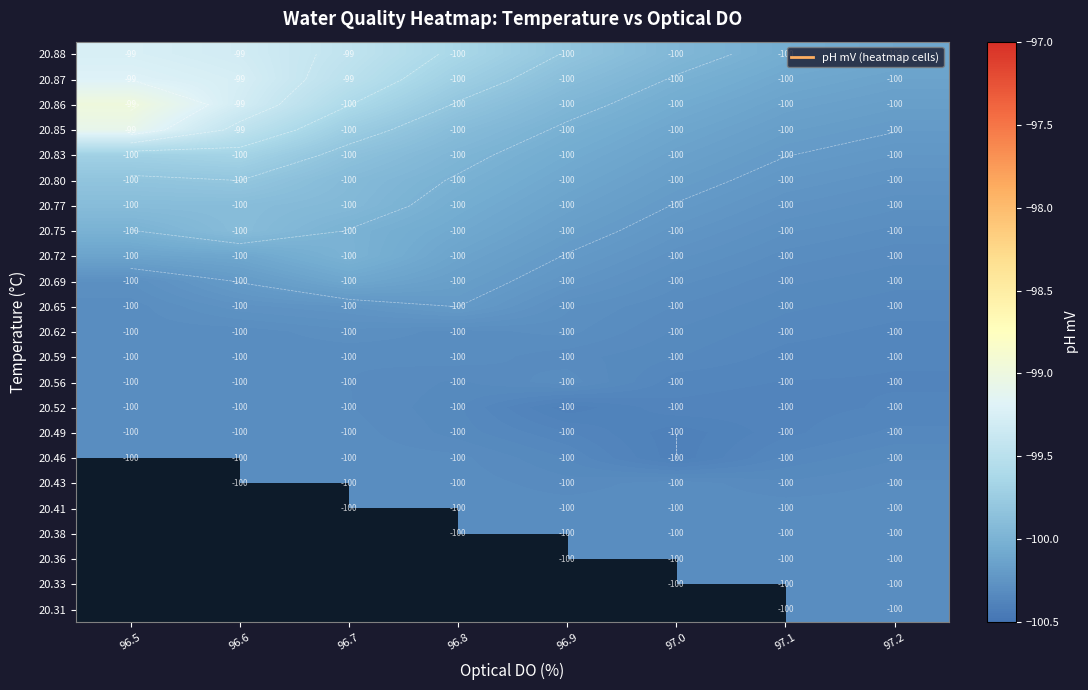

What is the difference between the highest and lowest values at 97.1?

0.3